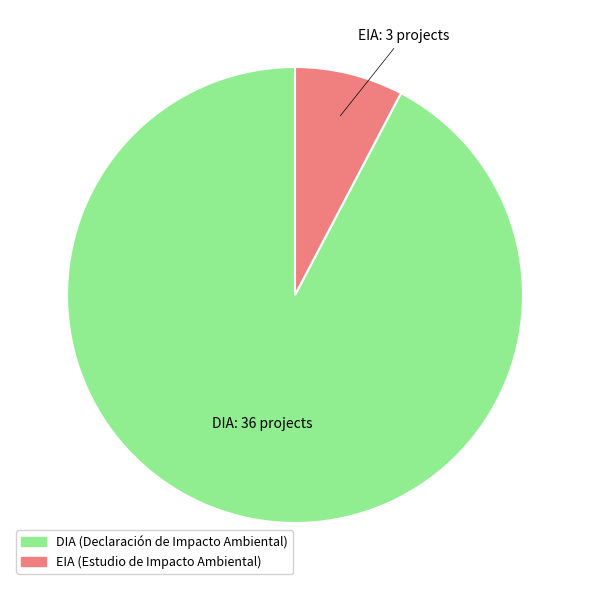

True or false: EIA accounts for 14% of the total.

False